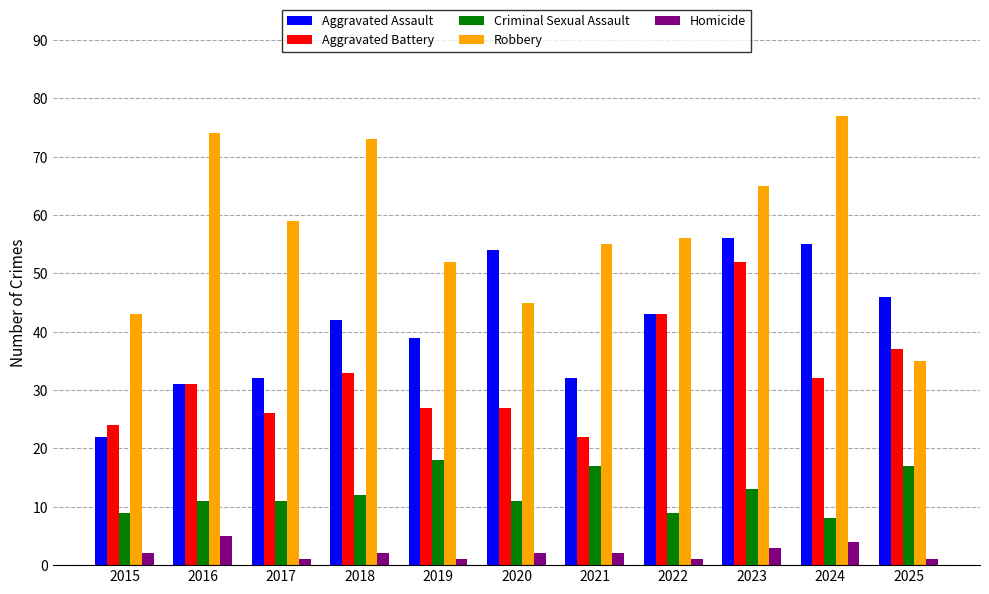

Reading left to right, list all the values displayed in this chart.

Aggravated Assault: 22	31	32	42	39	54	32	43	56	55	46
Aggravated Battery: 24	31	26	33	27	27	22	43	52	32	37
Criminal Sexual Assault: 9	11	11	12	18	11	17	9	13	8	17
Robbery: 43	74	59	73	52	45	55	56	65	77	35
Homicide: 2	5	1	2	1	2	2	1	3	4	1